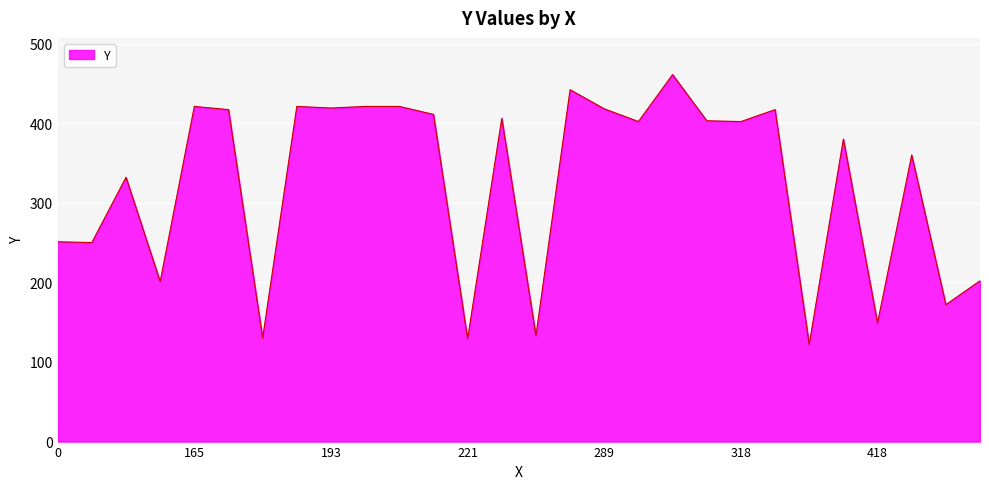

What is the difference between the maximum and minimum values?

339